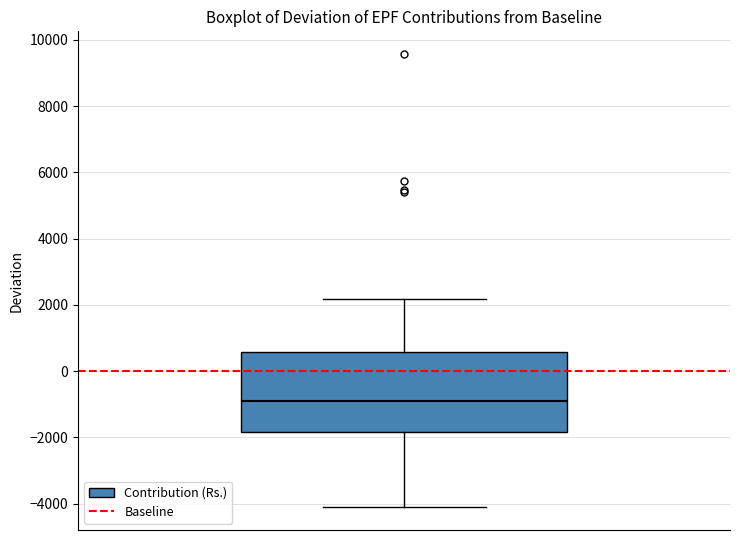

Read this box plot against the y-axis: the position of the median line, the range covered by the box, and the ends of both whiskers. The values are not printed on the chart, so give them approximately, as read against the axis.

median -1000, box -1800 to 600, whiskers -4200 to 2200